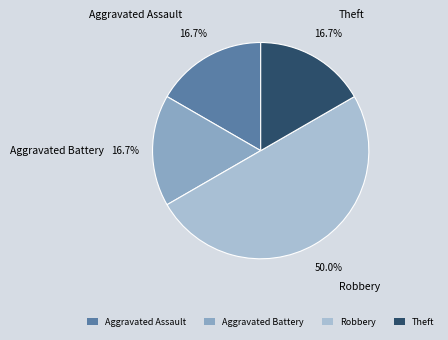

Does Theft represent more than half of the total?

No